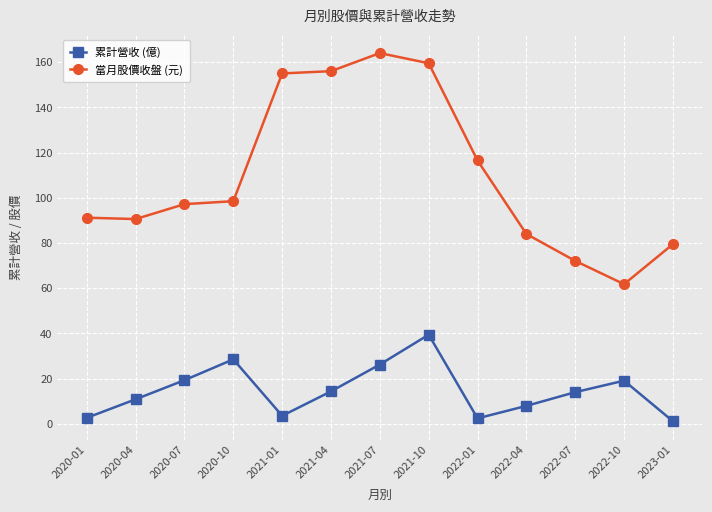

True or false: 累計營收 (億) and 當月股價收盤 (元) cross at least once.

False